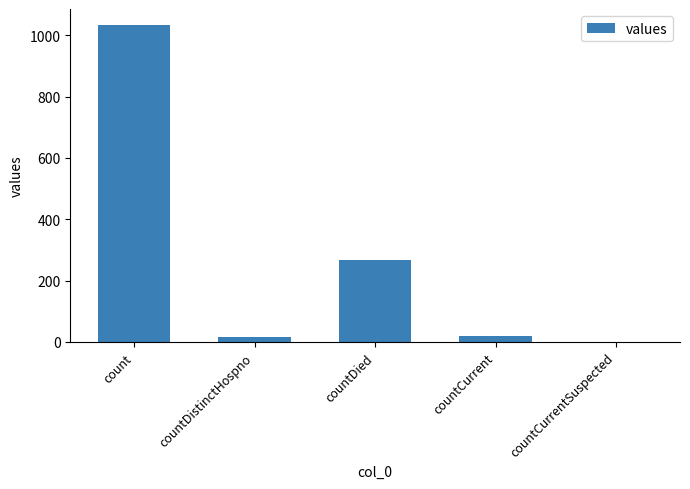

Which has a higher value, countCurrent or countDied?

countDied